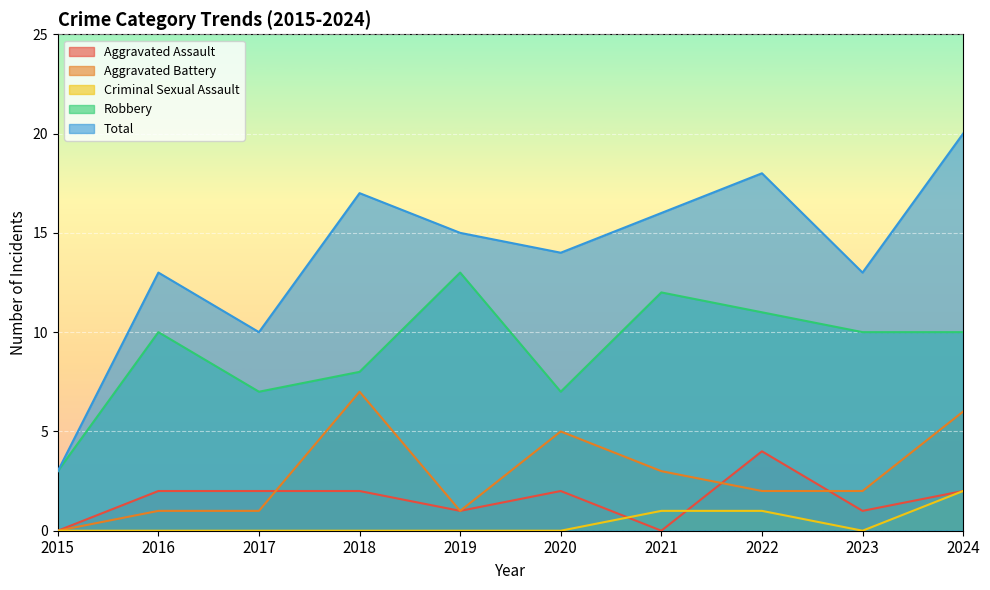

What is the difference between the Total values at 2021 and 2015?

13